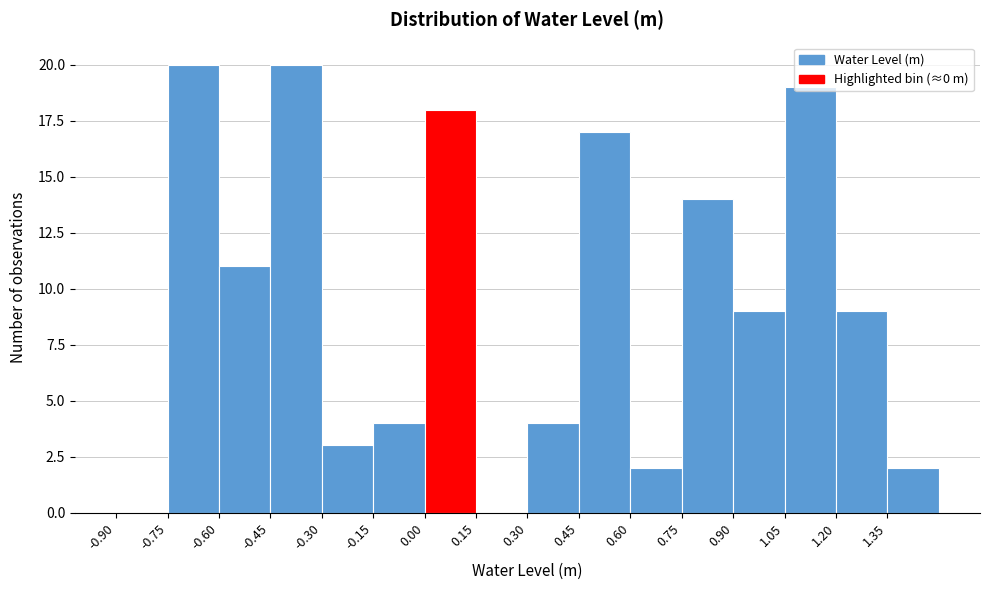

How tall is the bar that spans 0.75 to 0.90 on the x-axis? Neither the bar edges nor the heights are printed on the chart, so give them approximately, as read against the axes.

14